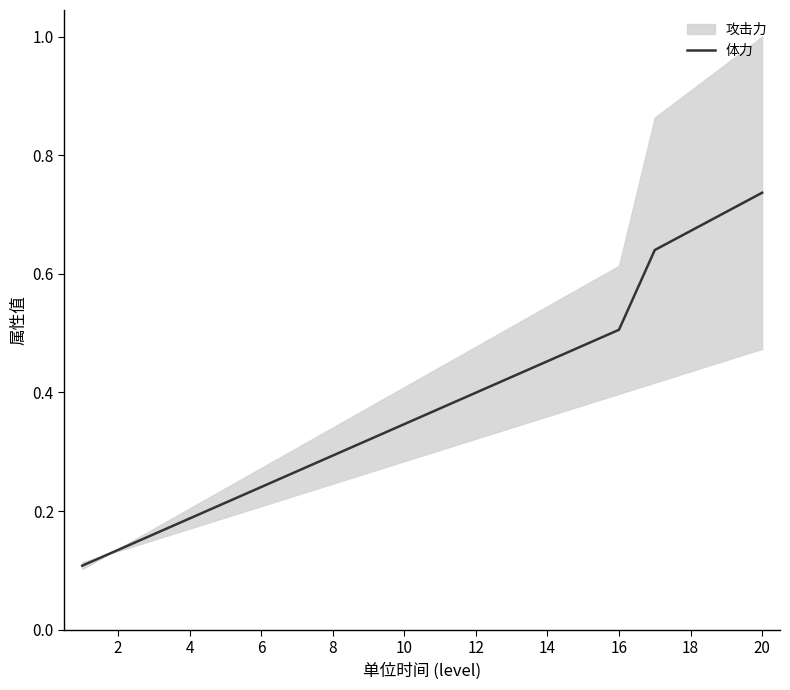

Does the chart have visible grid lines?

No